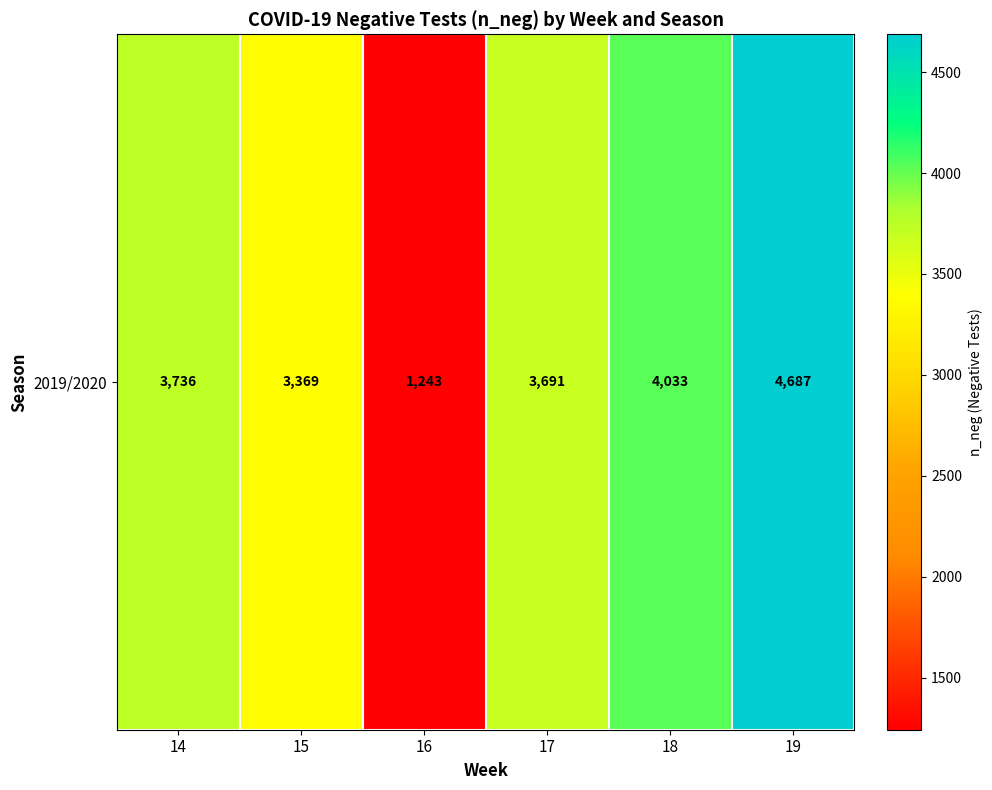

Is it true that the value at 18 is 1018?

False